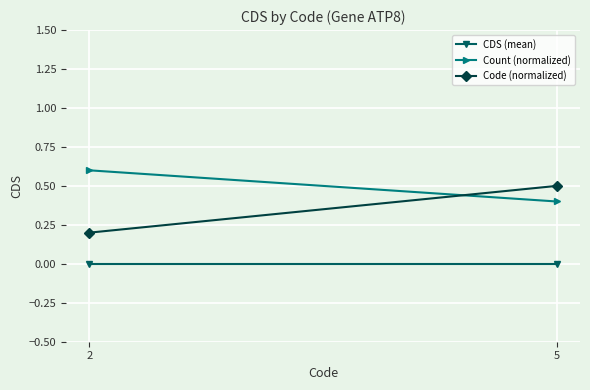

At which category is the sum across all series the highest?

5